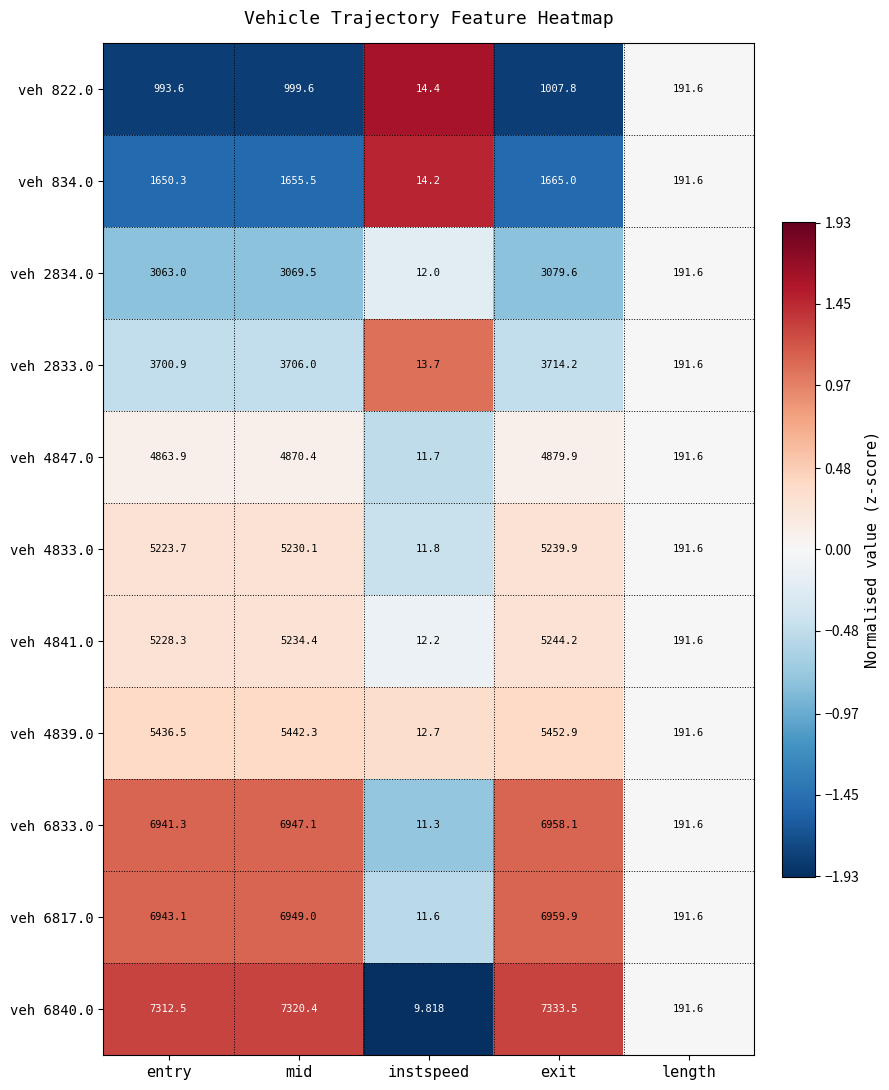

Where does the veh 2833.0 series first go above 3700?

entry